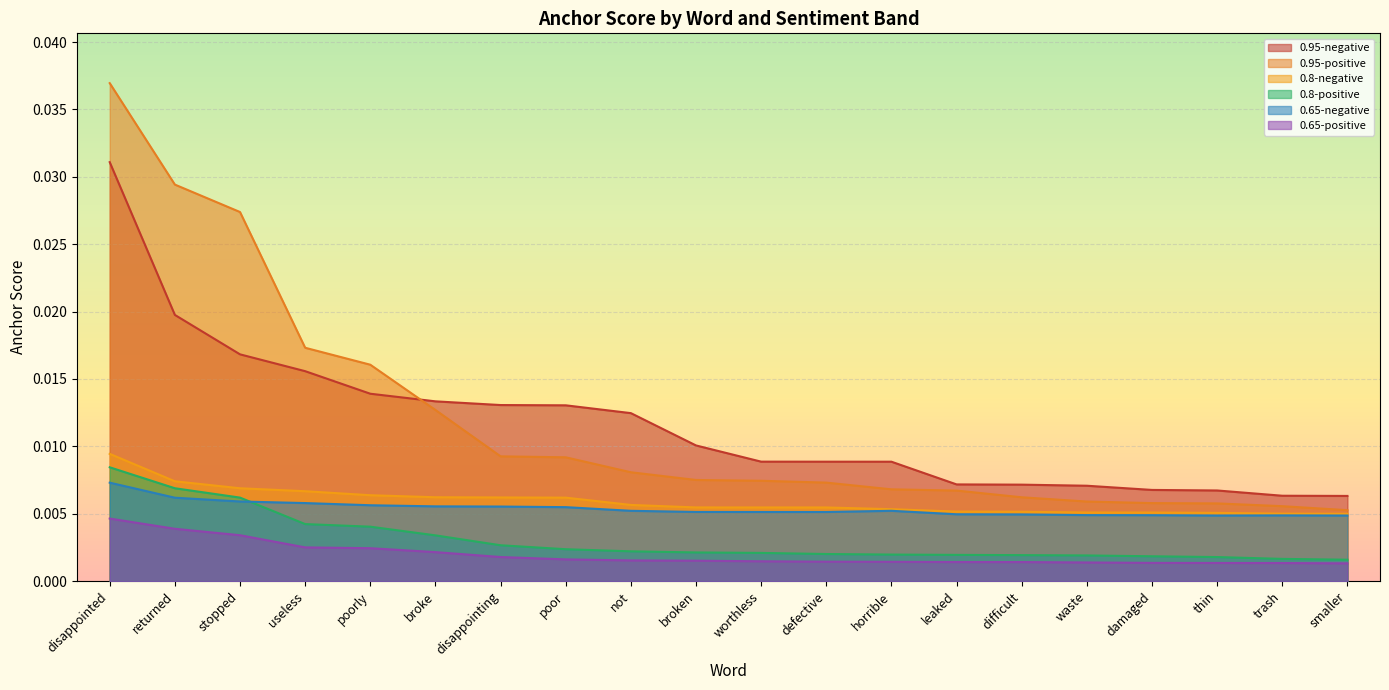

How many lines are shown in the chart?

6